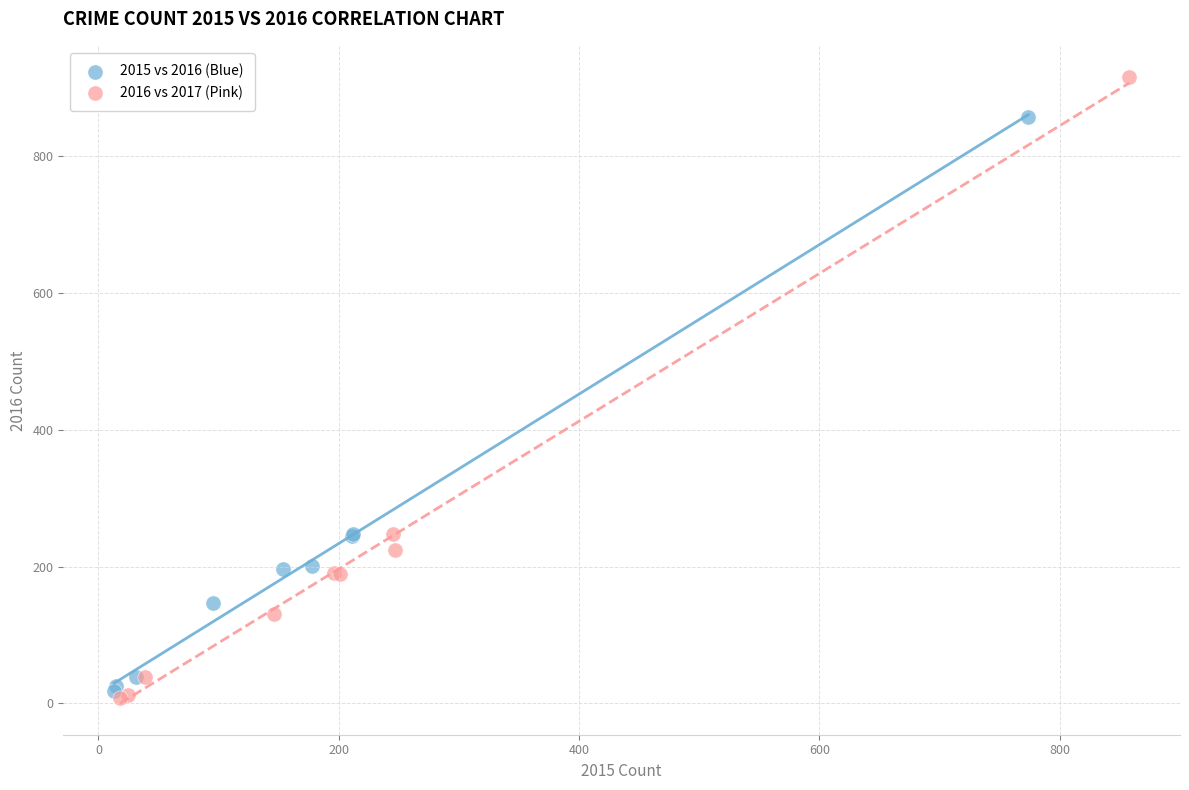

Which series has the largest Y range (max minus min)?

2016 vs 2017 (Pink)